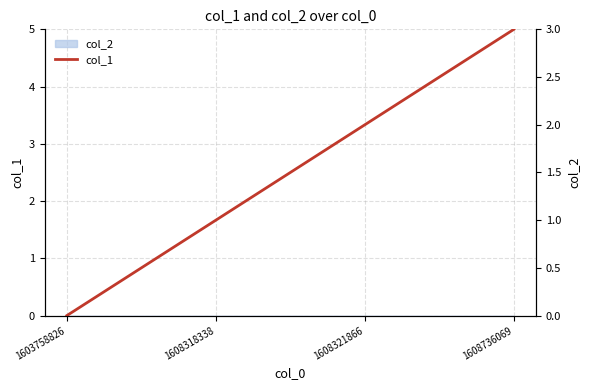

How many values are above zero?

3